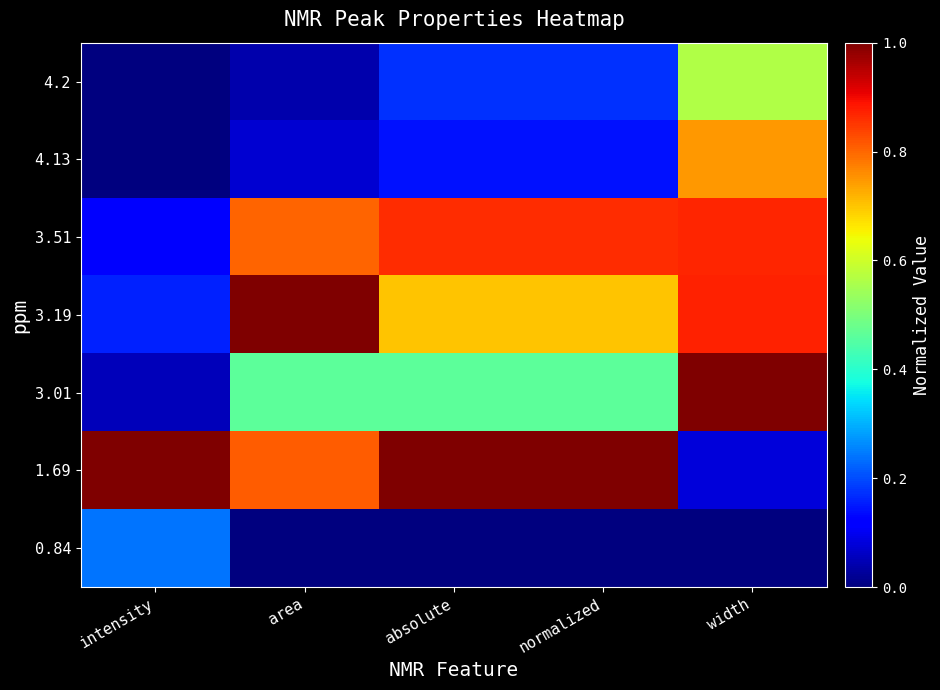

Reading left to right, extract all data points from this chart.

4.2: intensity=0.0	area=0.0	absolute=0.2	normalized=0.2	width=0.6
4.13: intensity=0.0	area=0.1	absolute=0.1	normalized=0.1	width=0.7
3.51: intensity=0.1	area=0.8	absolute=0.9	normalized=0.9	width=0.9
3.19: intensity=0.2	area=1.0	absolute=0.7	normalized=0.7	width=0.9
3.01: intensity=0.1	area=0.5	absolute=0.5	normalized=0.5	width=1.0
1.69: intensity=1.0	area=0.8	absolute=1.0	normalized=1.0	width=0.1
0.84: intensity=0.2	area=0.0	absolute=0.0	normalized=0.0	width=0.0